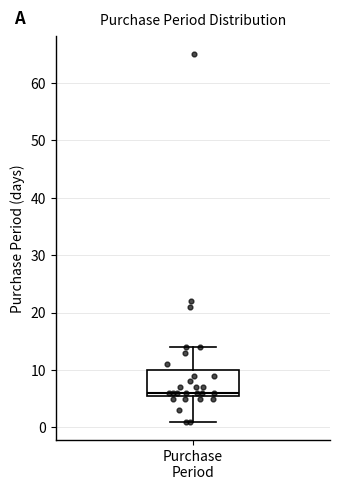

Transcribe this box plot: give where the median line is, the range the box spans, and where the two whiskers end, as read against the y-axis. The values are not printed on the chart, so give them approximately, as read against the axis.

median 6 (just above the box's lower edge), box 6 to 10, whiskers 1 to 14